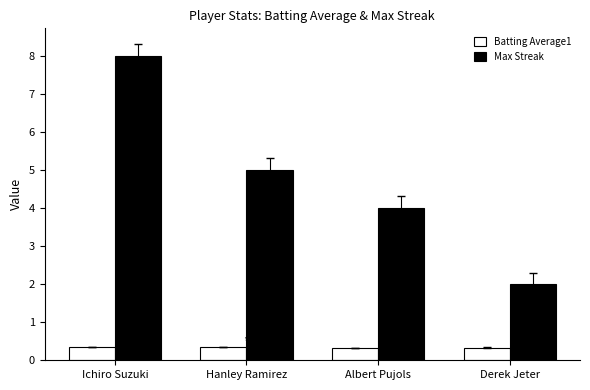

Does the chart contain stacked bars?

No